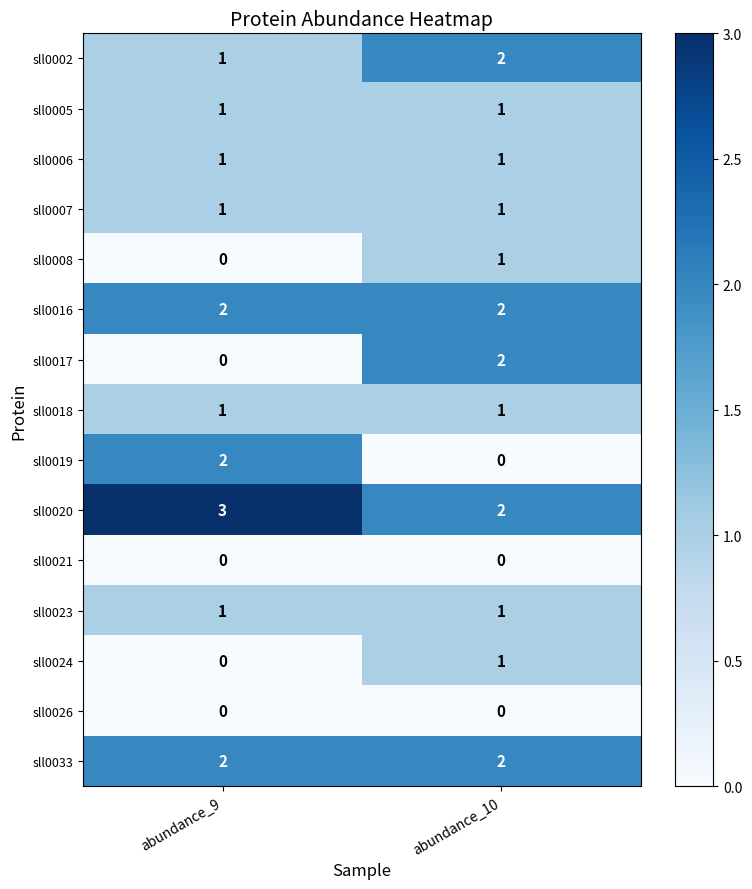

What is the maximum value shown in the chart?

3